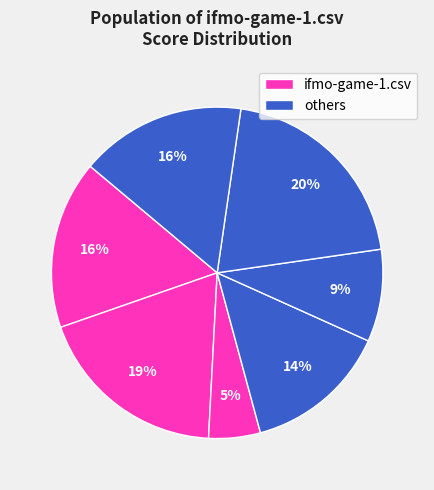

How many slices are in this pie chart?

7